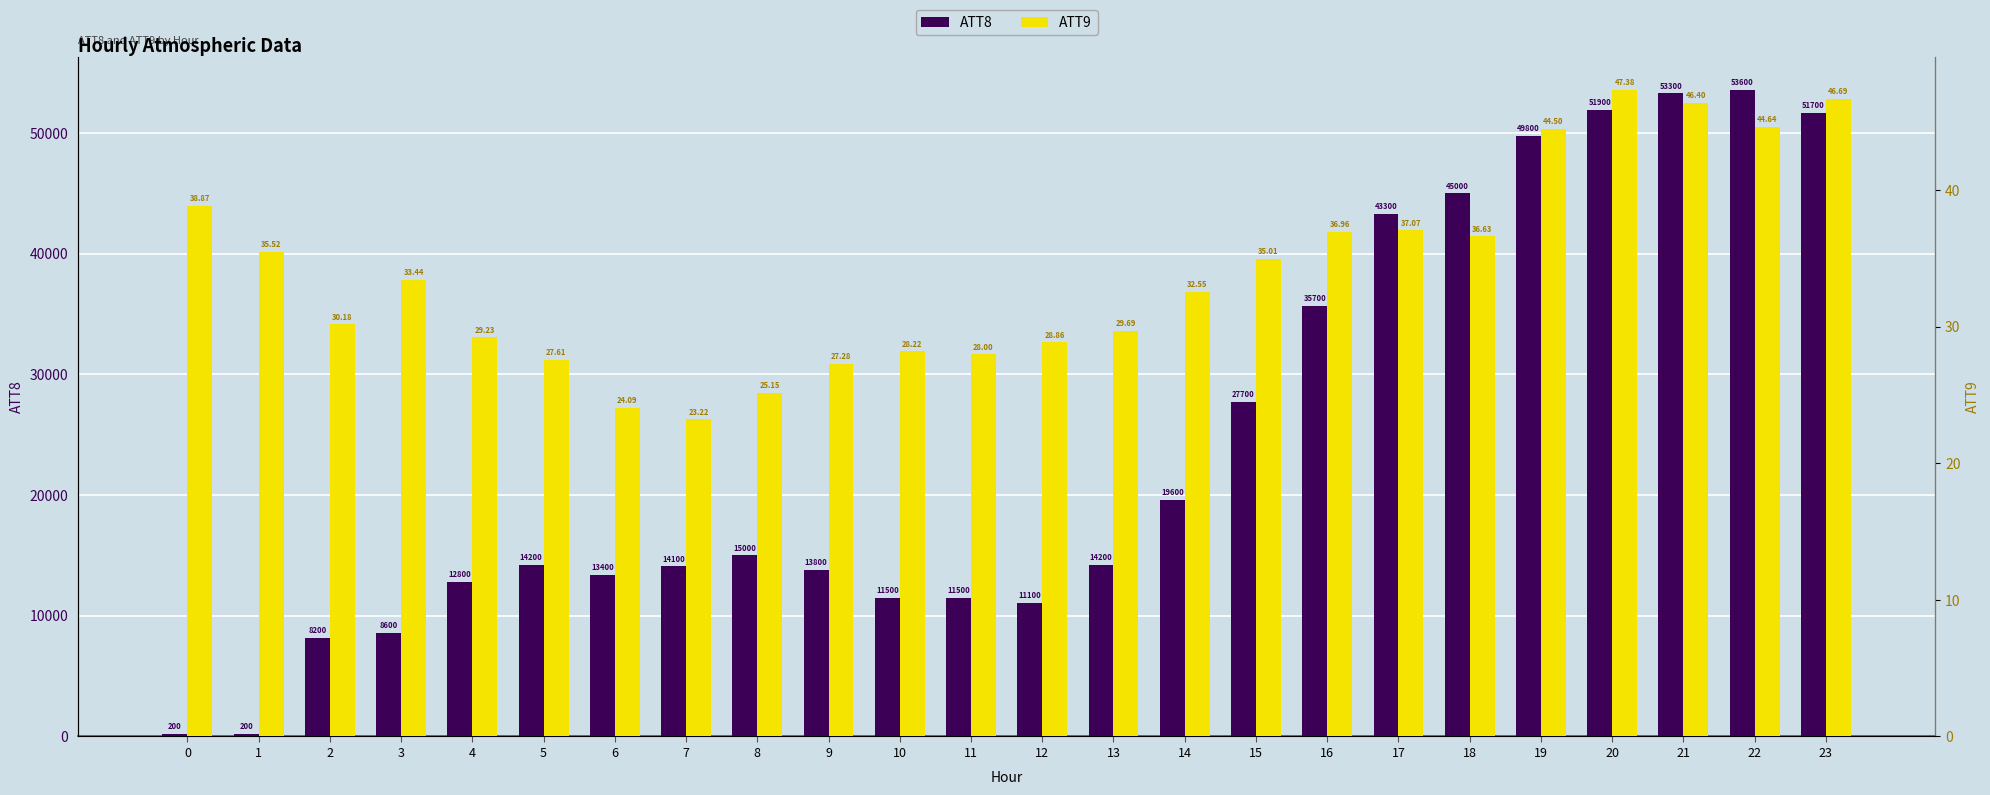

Between 23 and 7, which is larger?

23